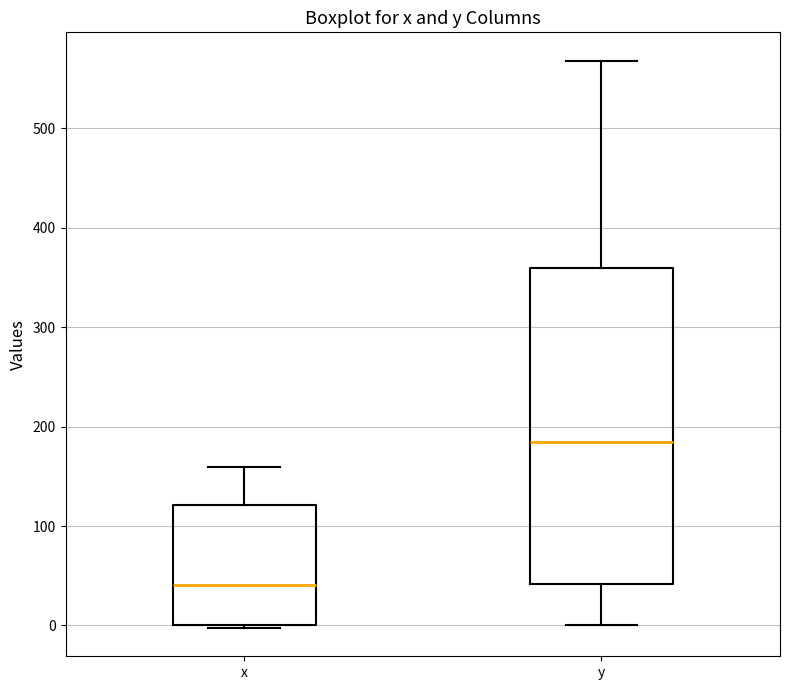

Where does the upper whisker of the box for x end on the y-axis? The values are not printed on the chart, so give them approximately, as read against the axis.

160